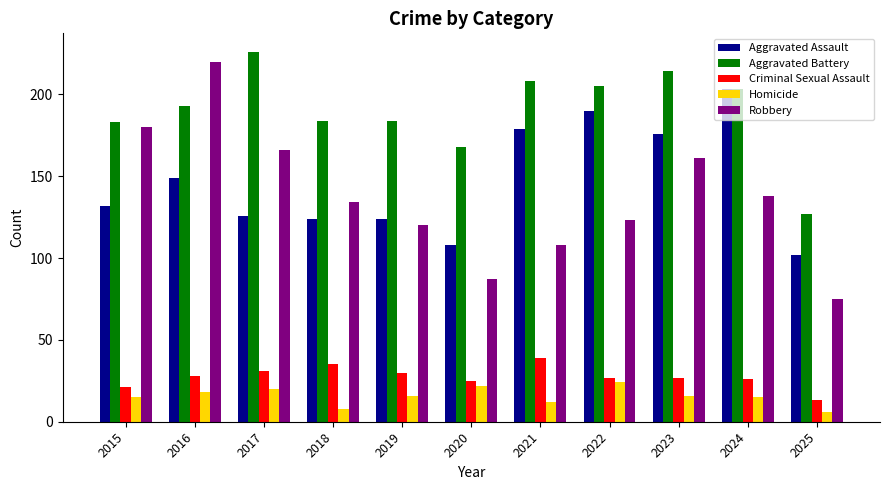

How many data points does each series have?

11